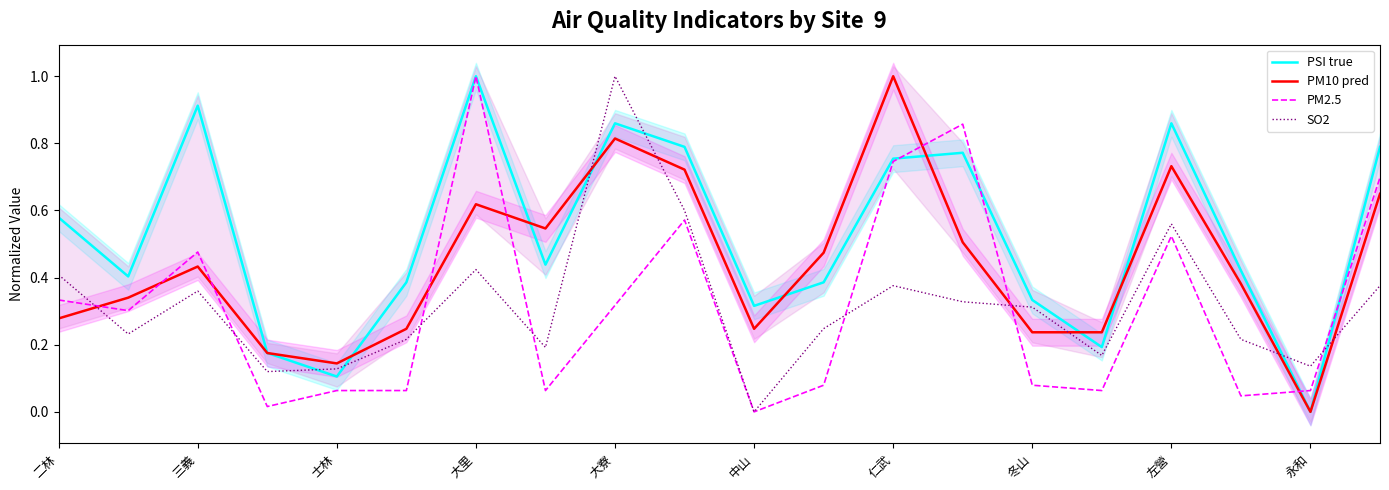

The PSI true series shows -0.4 at 永和. True or false?

False